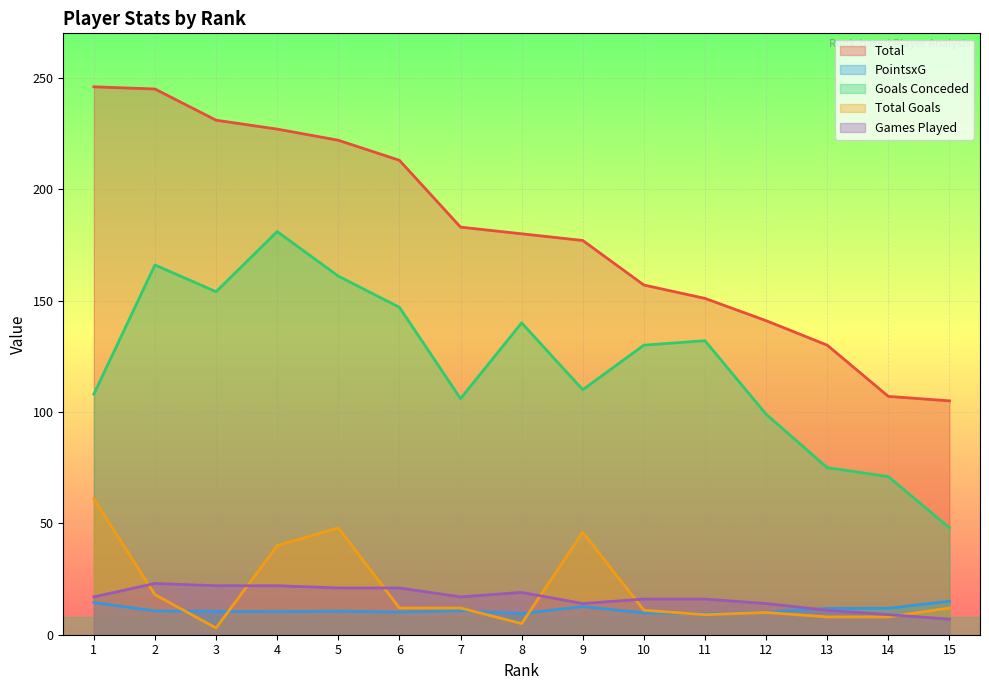

How many interior local valleys does the Total Goals series have?

3